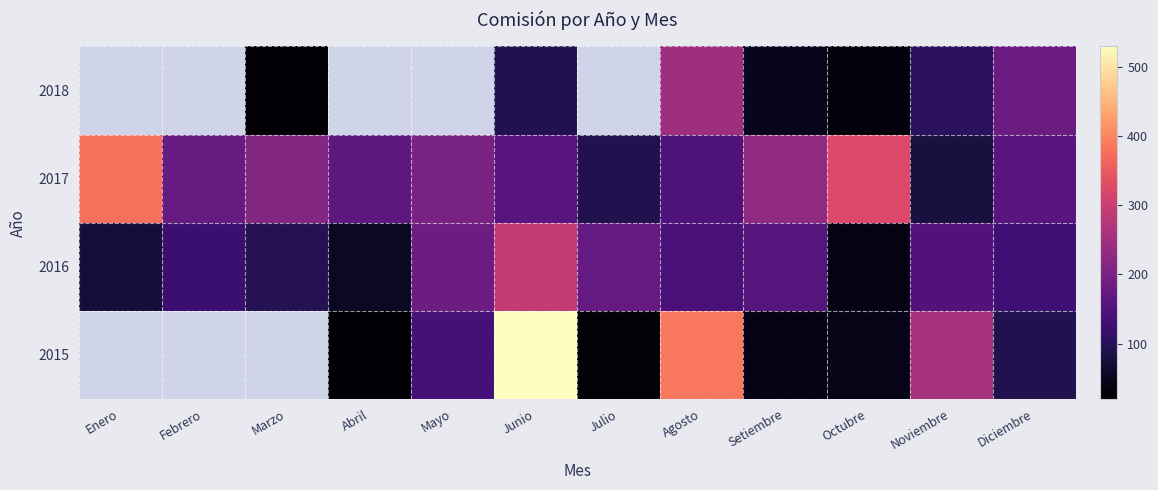

What is the difference between the maximum and second lowest values in the 2018 series?

200.3